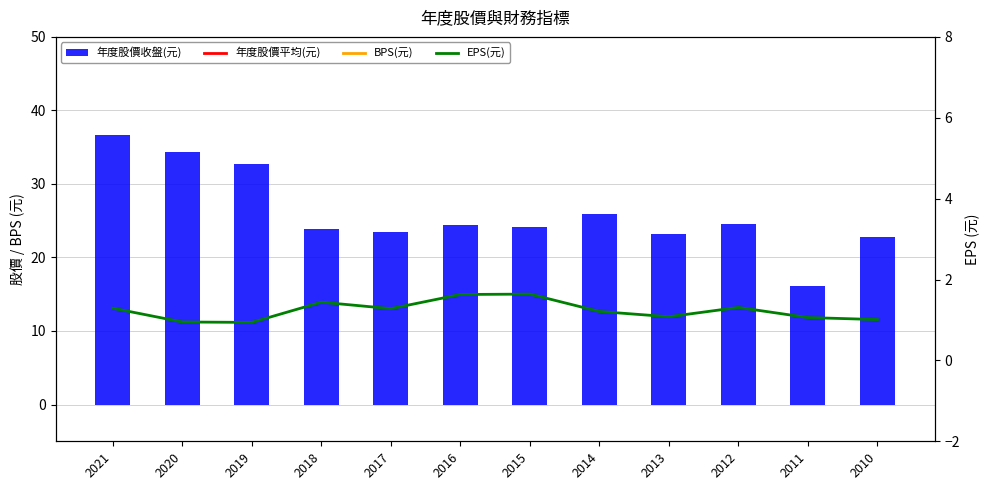

Between 2013 and 2012, which series saw the biggest shift?

年度股價平均(元)